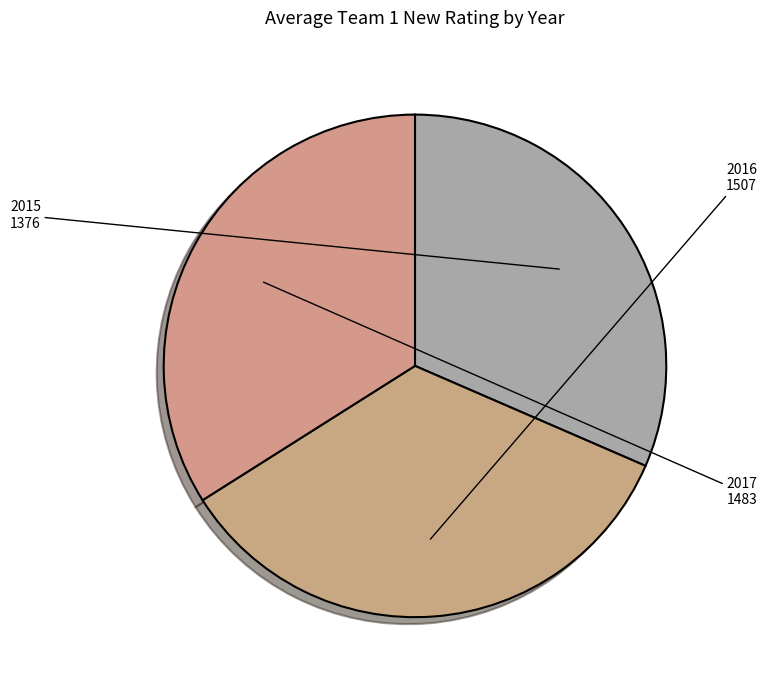

How many slices are in this pie chart?

3